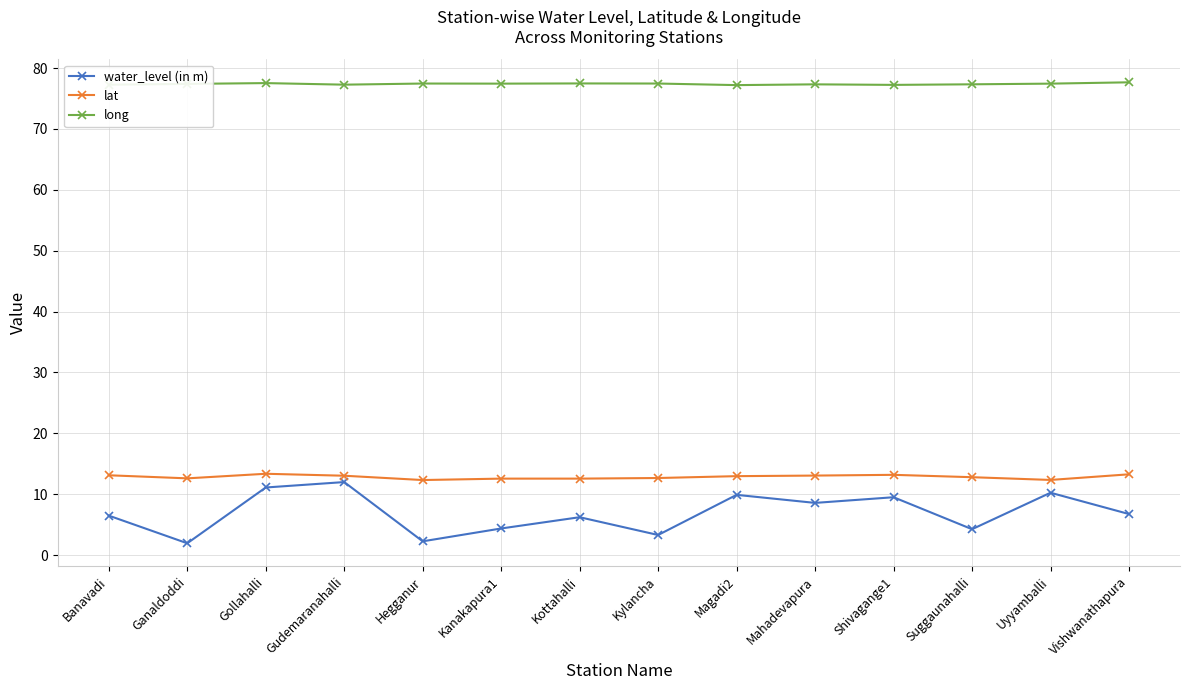

True or false: long and lat intersect in this chart.

False